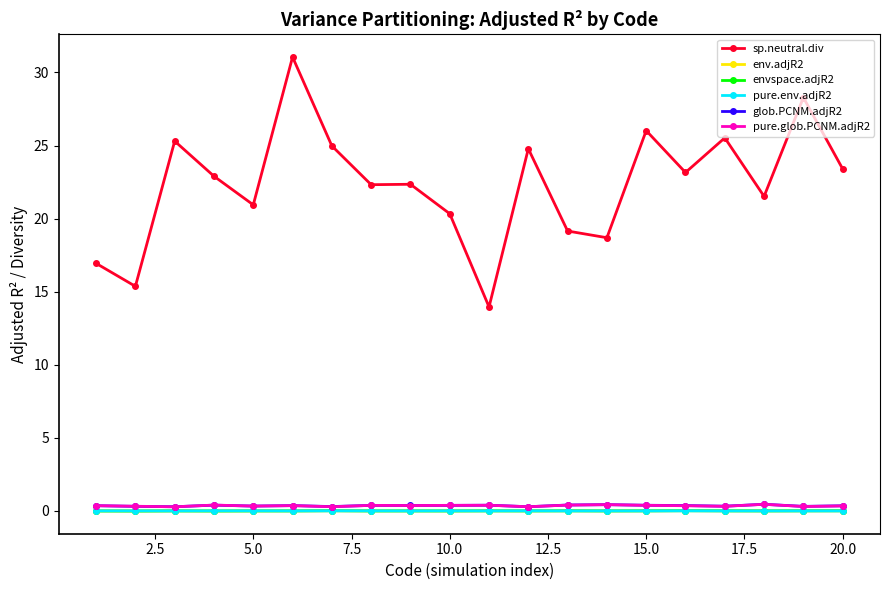

At how many categories does at least one series exceed 12?

20